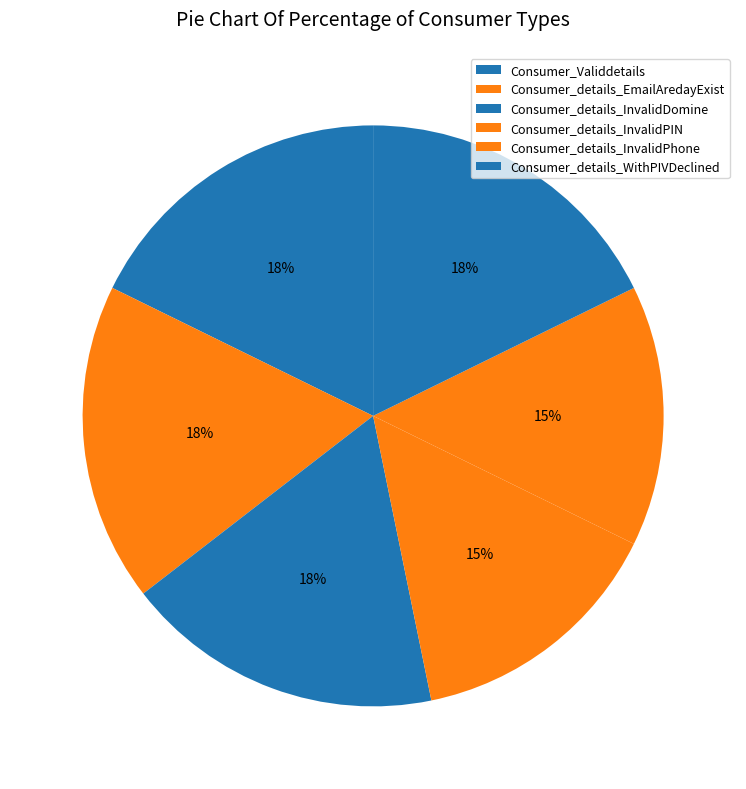

How many segments does this pie chart have?

6